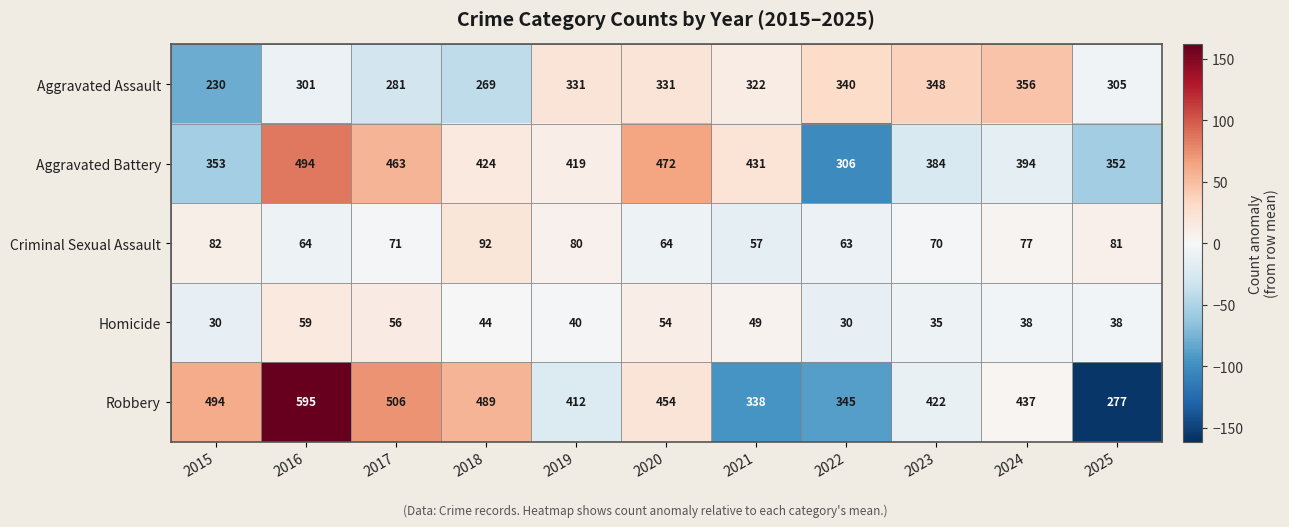

What is the sum of the Robbery values at 2022 and 2025?

622